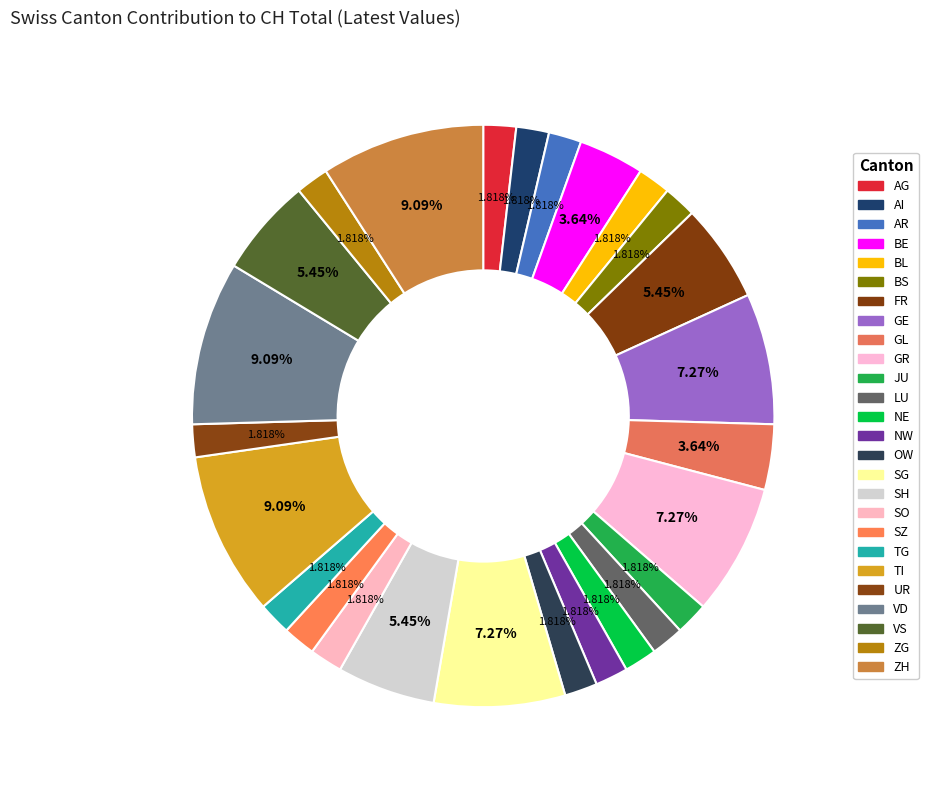

How many slices are in this pie chart?

26